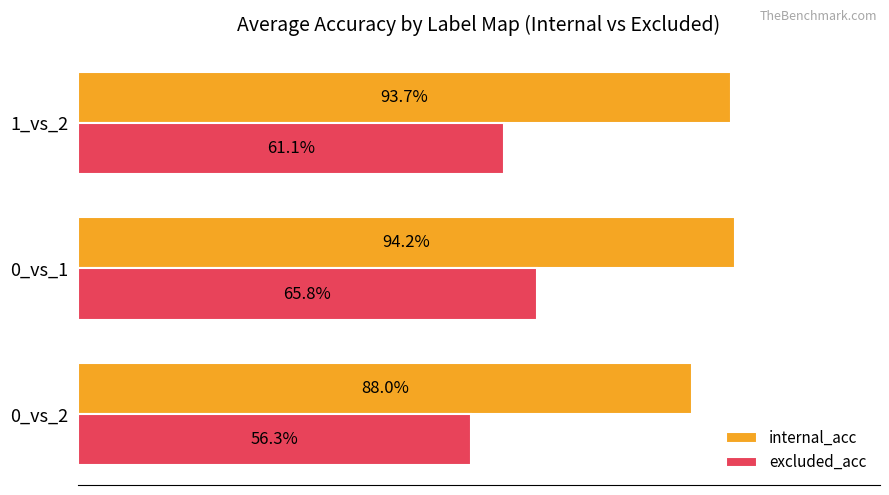

What are all the series names shown in the legend?

internal_acc, excluded_acc